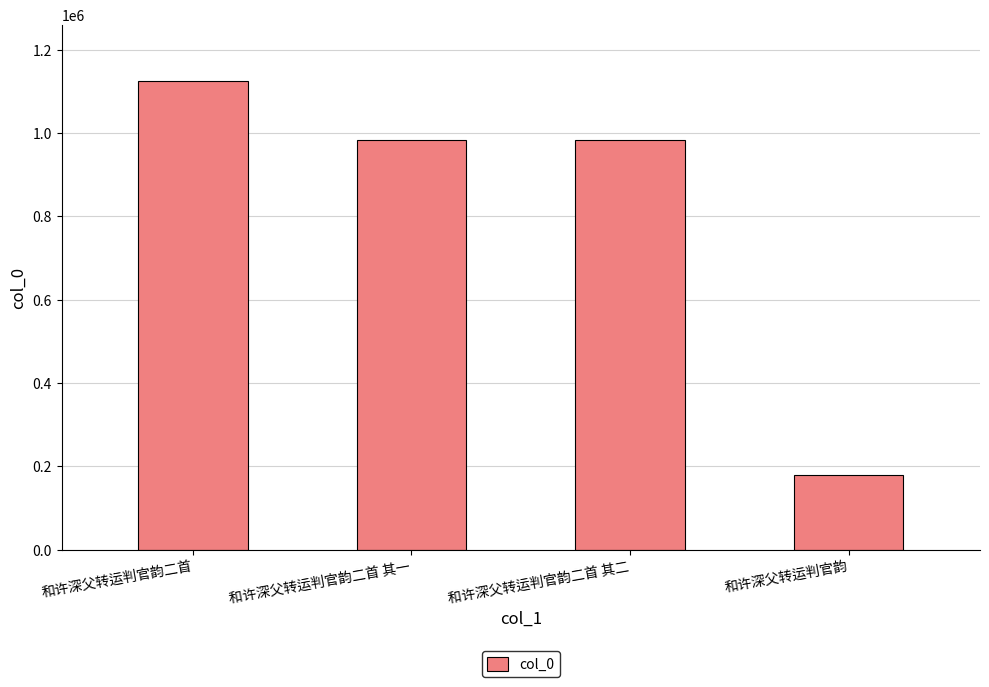

What is the change in value from 和许深父转运判官韵二首 其一 to 和许深父转运判官韵?

-804021